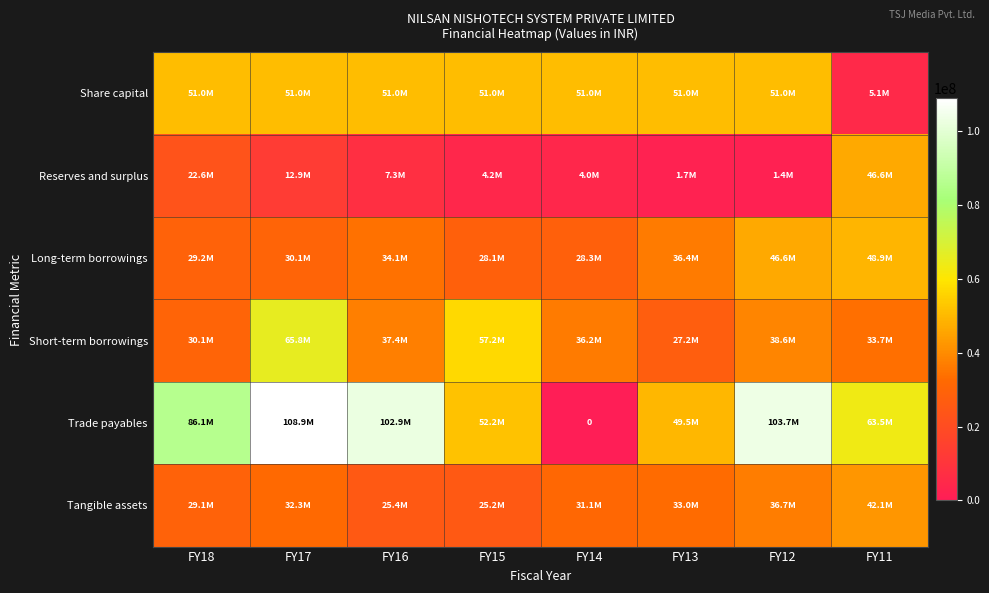

Is the value of Long-term borrowings at FY17 greater than the value of Short-term borrowings at FY16?

No